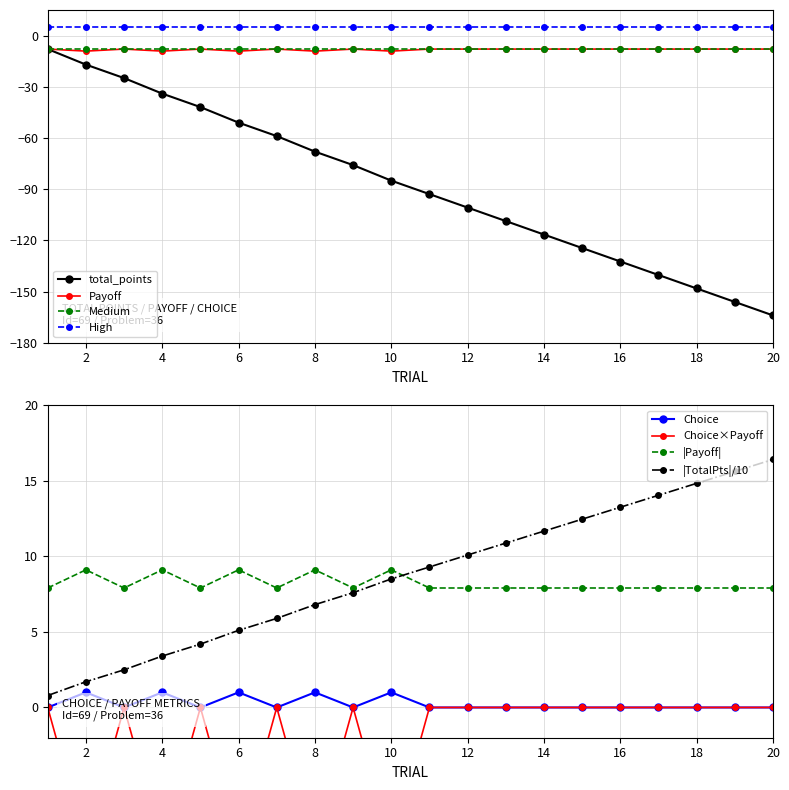

How many values in the total_points series exceed -85?

9